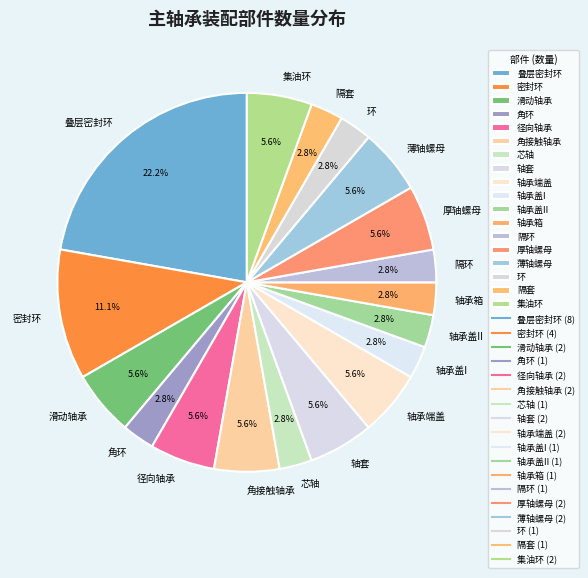

Does 轴套 represent more than half of the total?

No